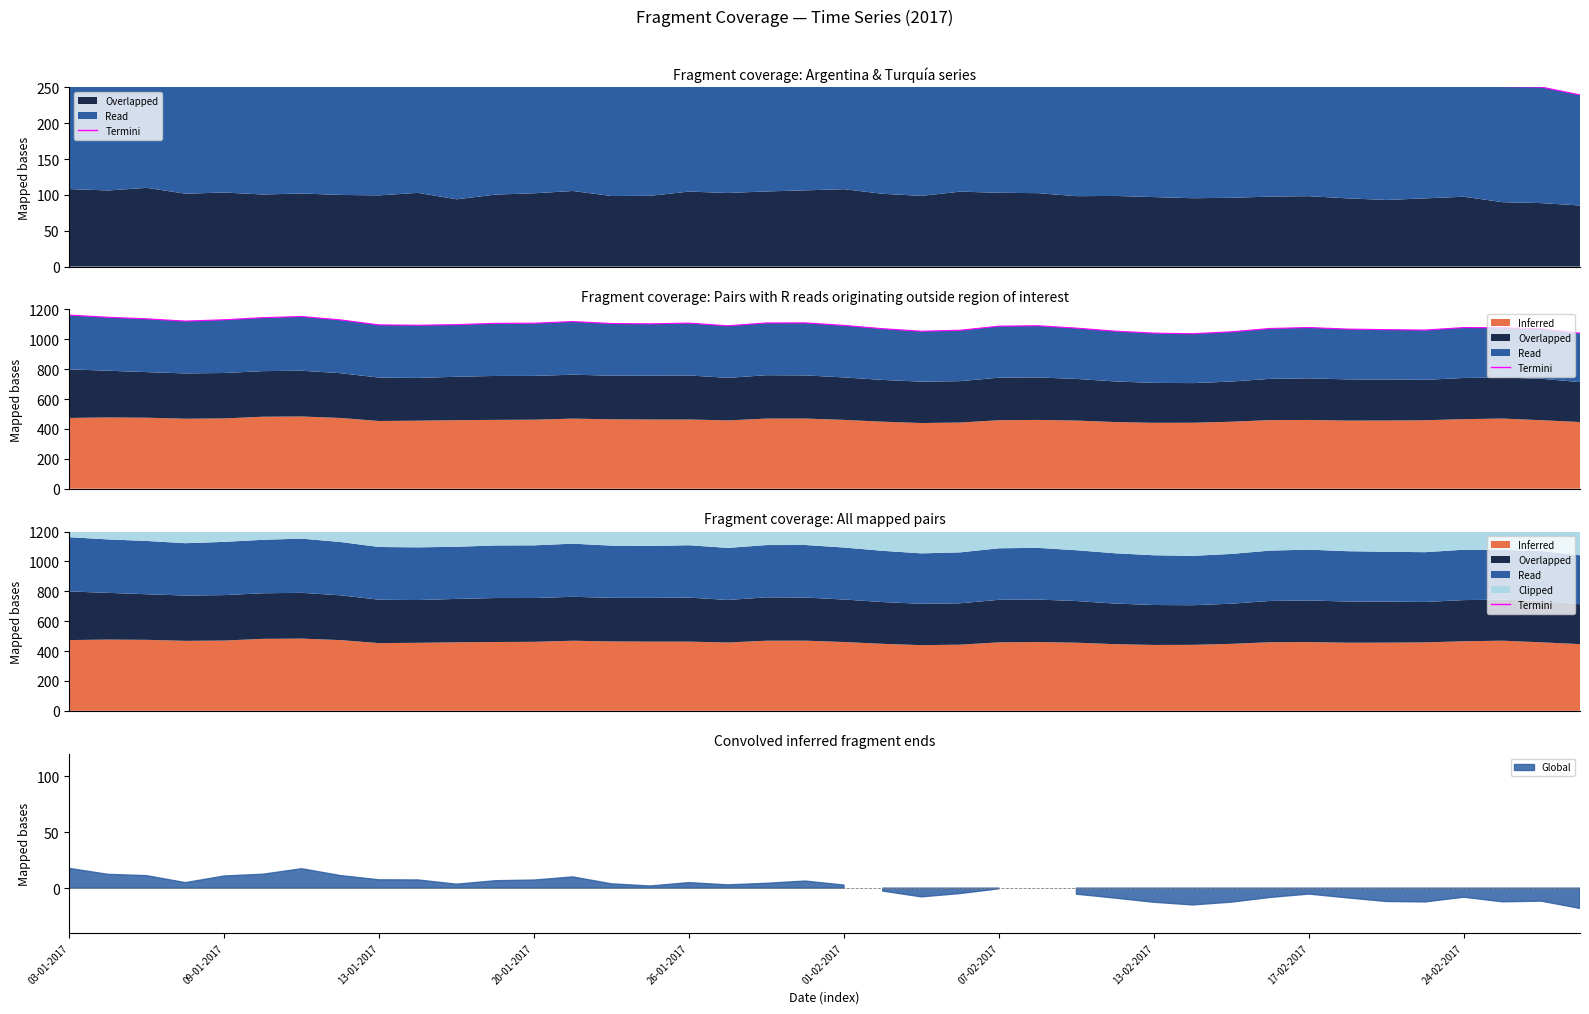

What is the difference between the second highest and second lowest values?

159.2